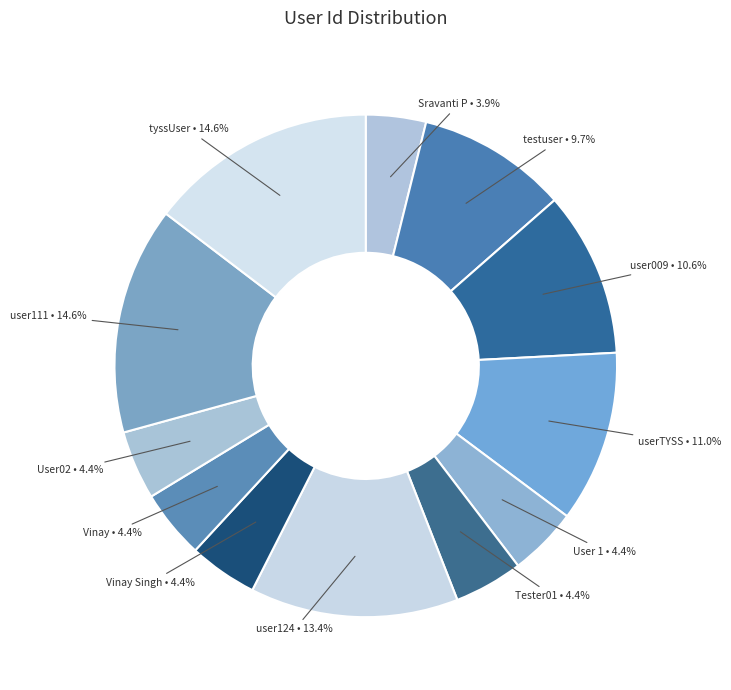

Is there any slice that represents more than half of the pie?

No